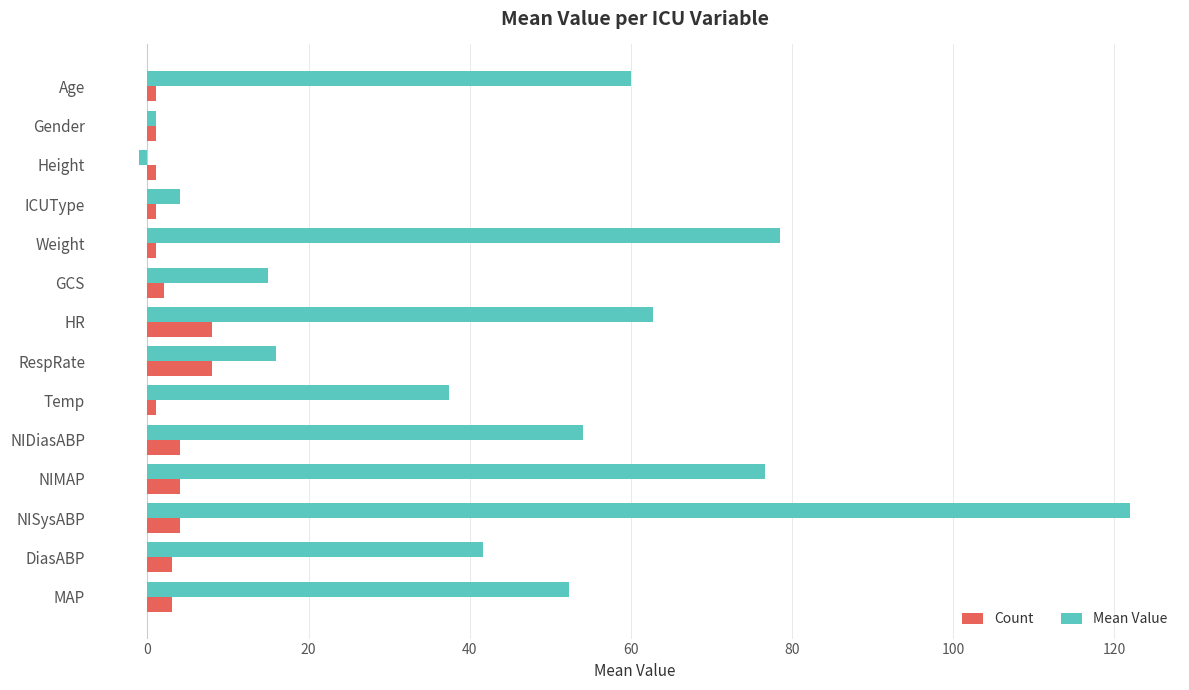

What value does the Count series have at NIMAP?

4.0